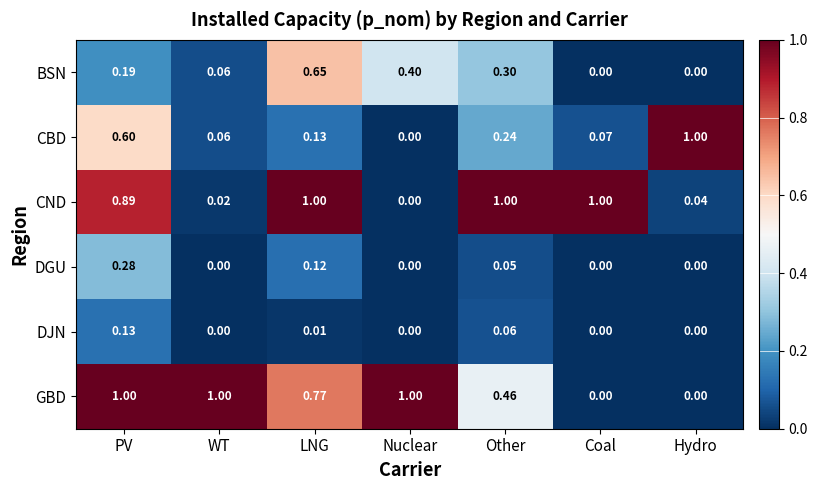

At which category is the sum across all series the highest?

PV